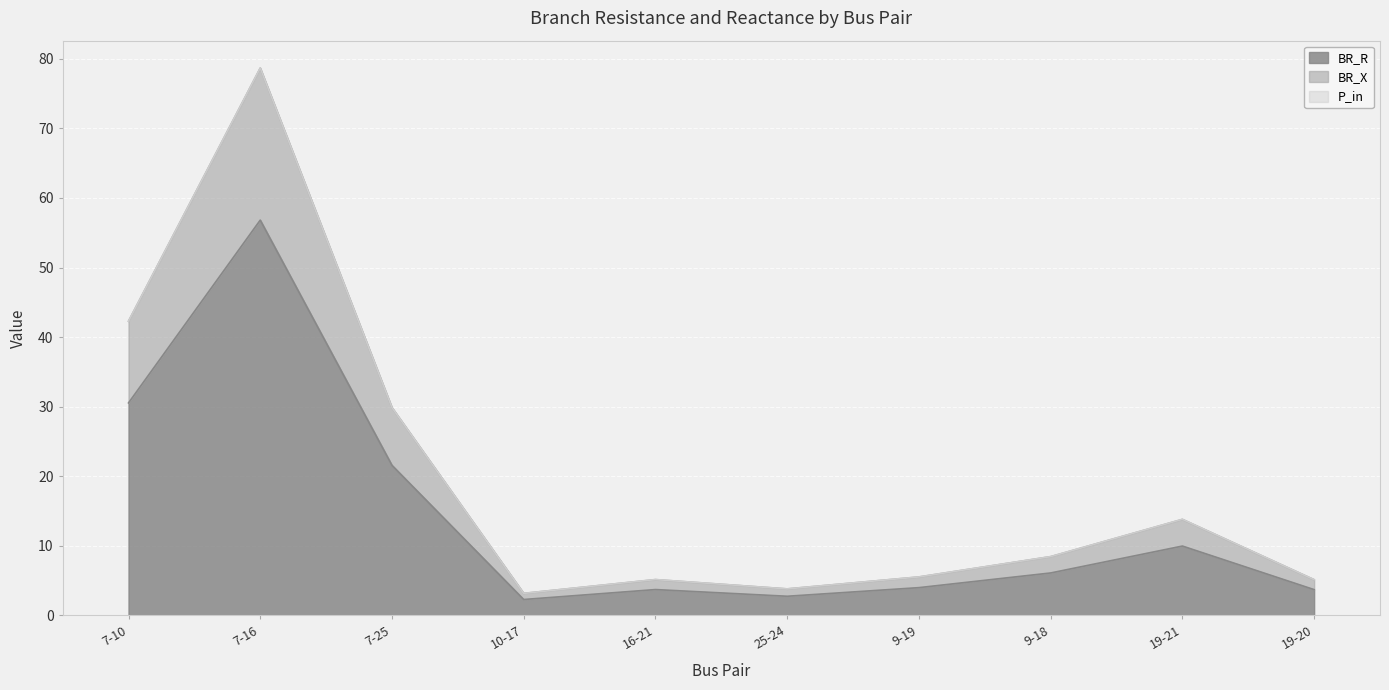

What is the highest value of the BR_R series?

56.8